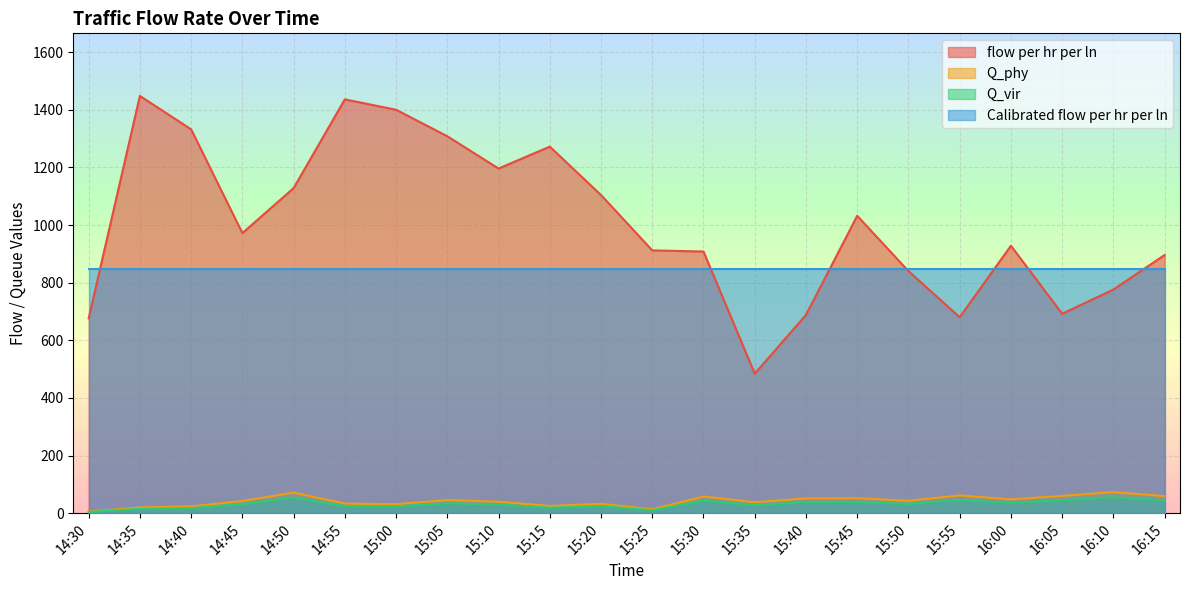

True or false: Q_vir and flow per hr per ln intersect in this chart.

False